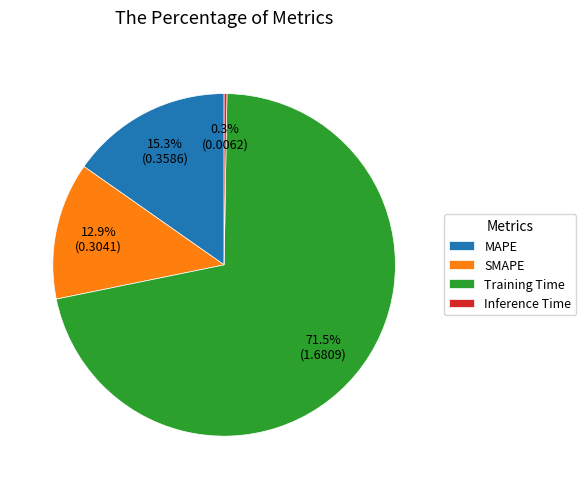

Is Training Time the majority of the pie?

Yes